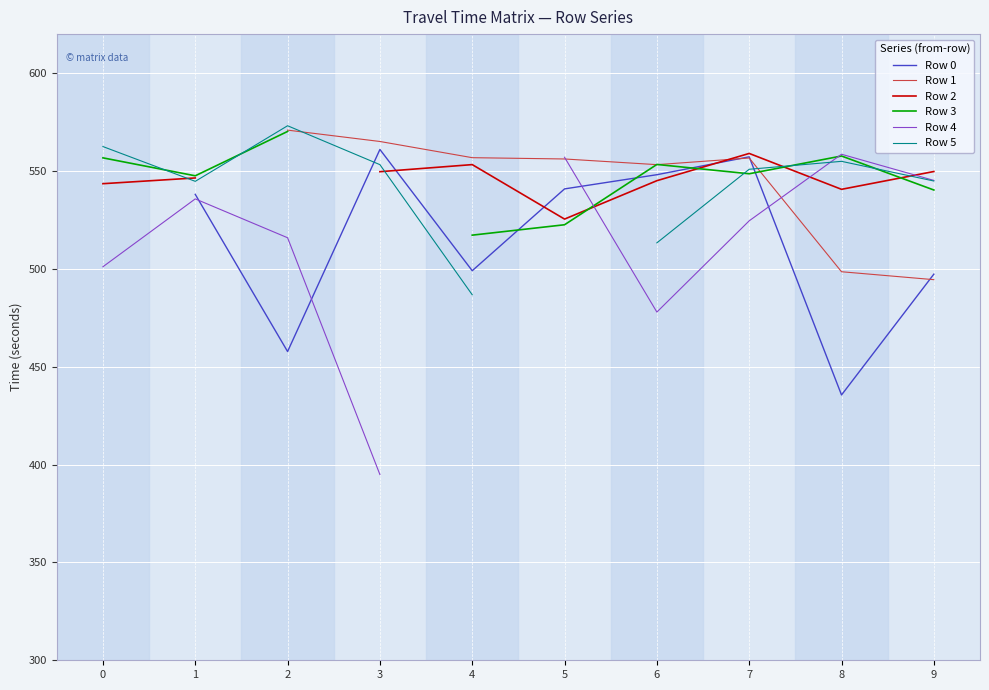

At which category does the chart reach its minimum across all series?

3